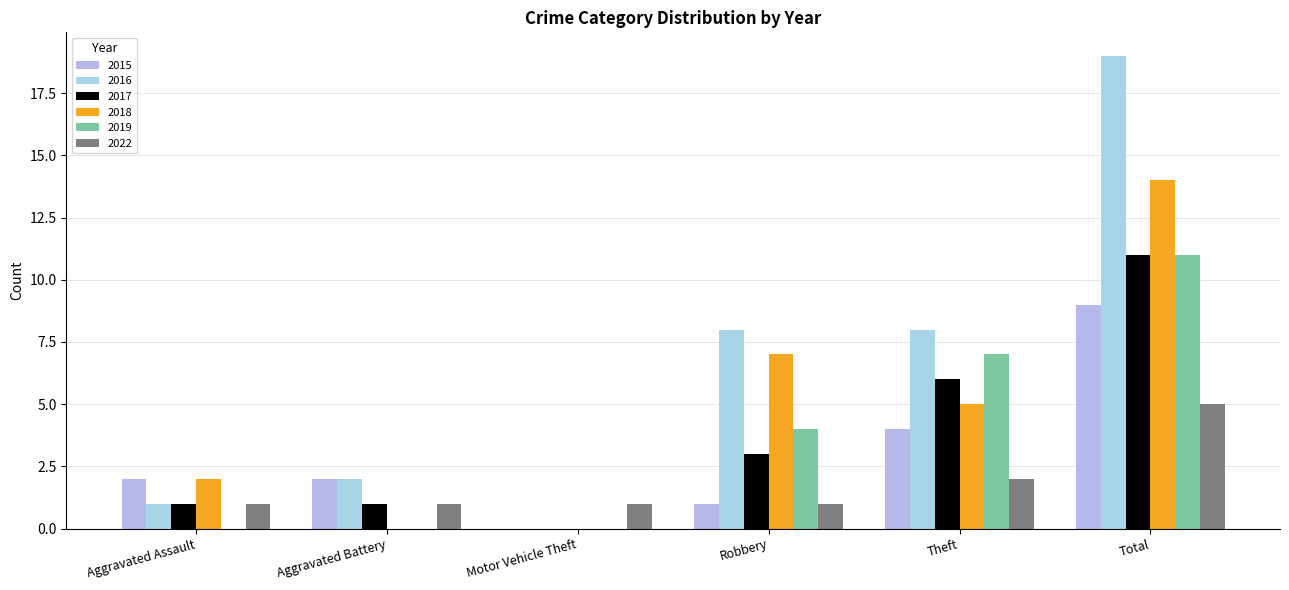

Where does the 2018 series first go above 5?

Robbery